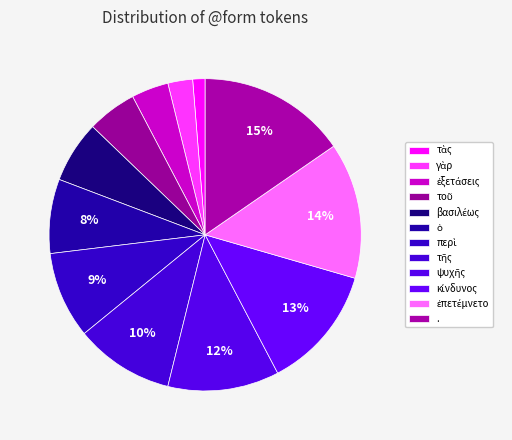

To the nearest percent, what portion does ὁ represent?

8%